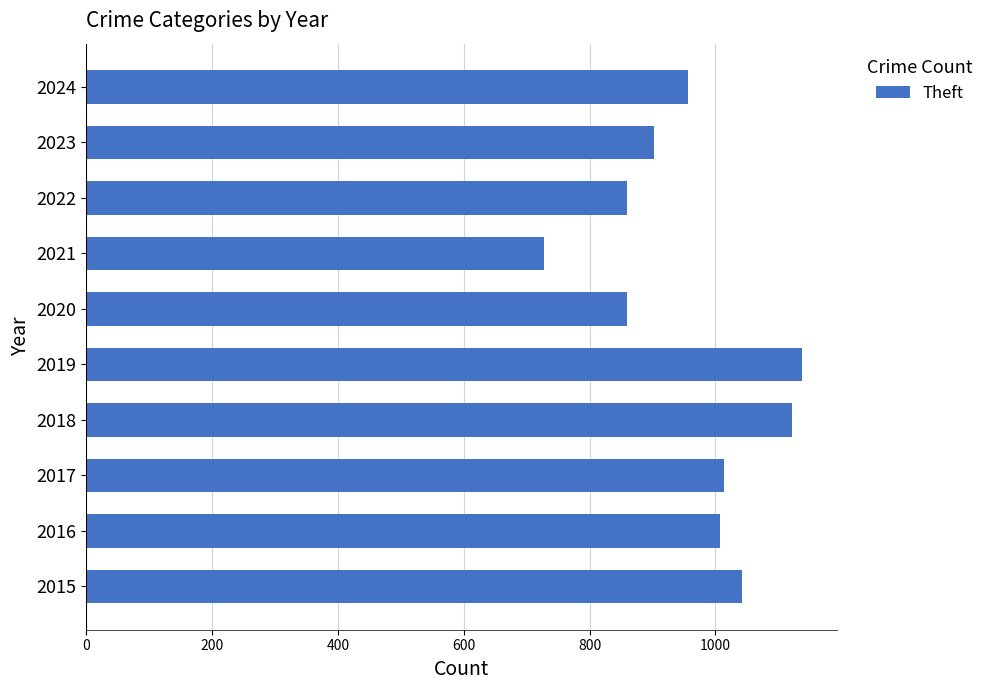

How many values are below 1007?

5